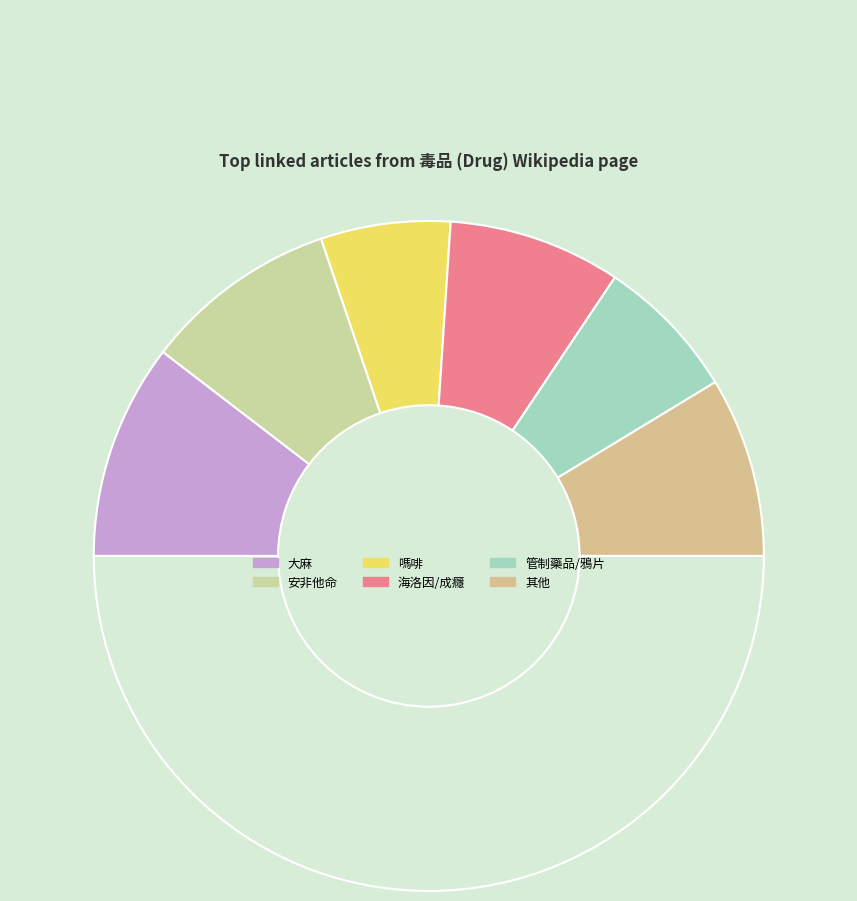

Count the number of slices in the pie.

7